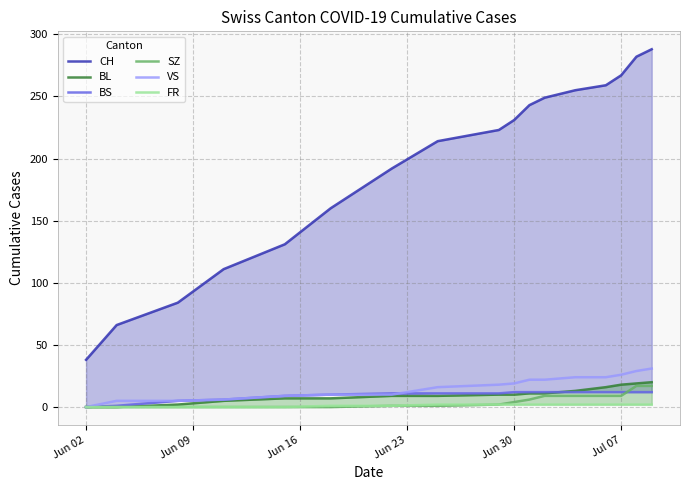

What is the maximum value for SZ?

17